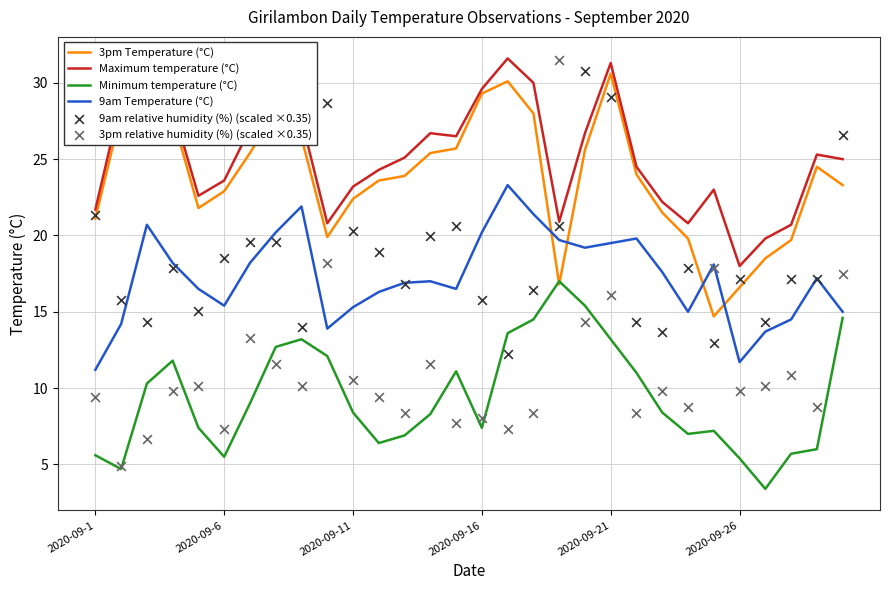

What are all the series names shown in the legend?

3pm Temperature (°C), Maximum temperature (°C), Minimum temperature (°C), 9am Temperature (°C), 9am relative humidity (%) (scaled ×0.35), 3pm relative humidity (%) (scaled ×0.35)